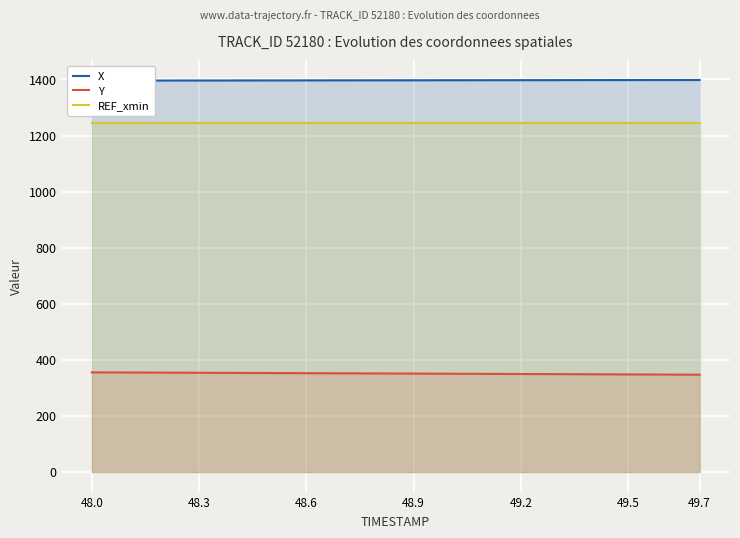

True or false: Y and REF_xmin intersect in this chart.

False